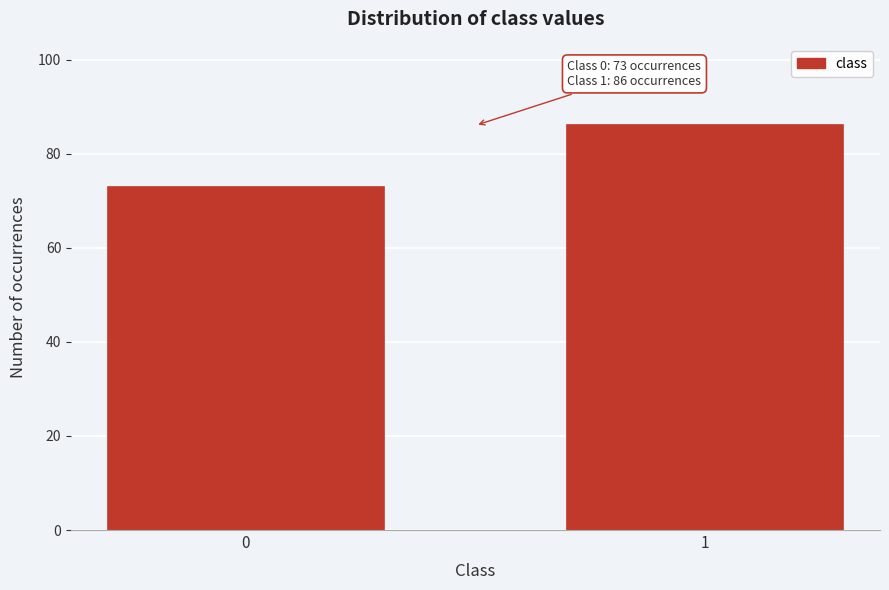

Reading left to right, extract all data points from this chart.

0=73	1=86